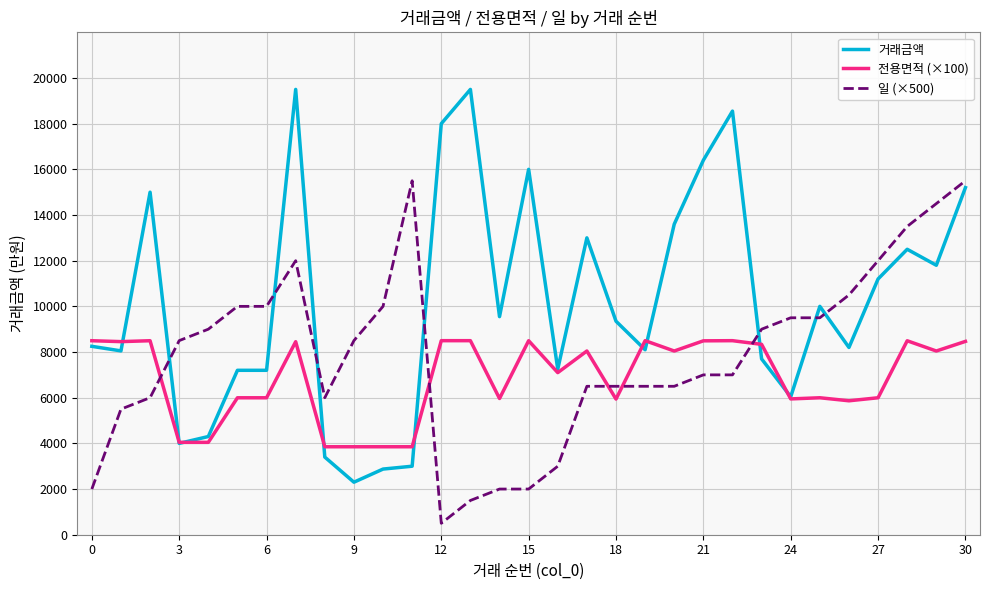

What is the difference between the maximum and minimum values in the 일 (×500) series?

15000.0